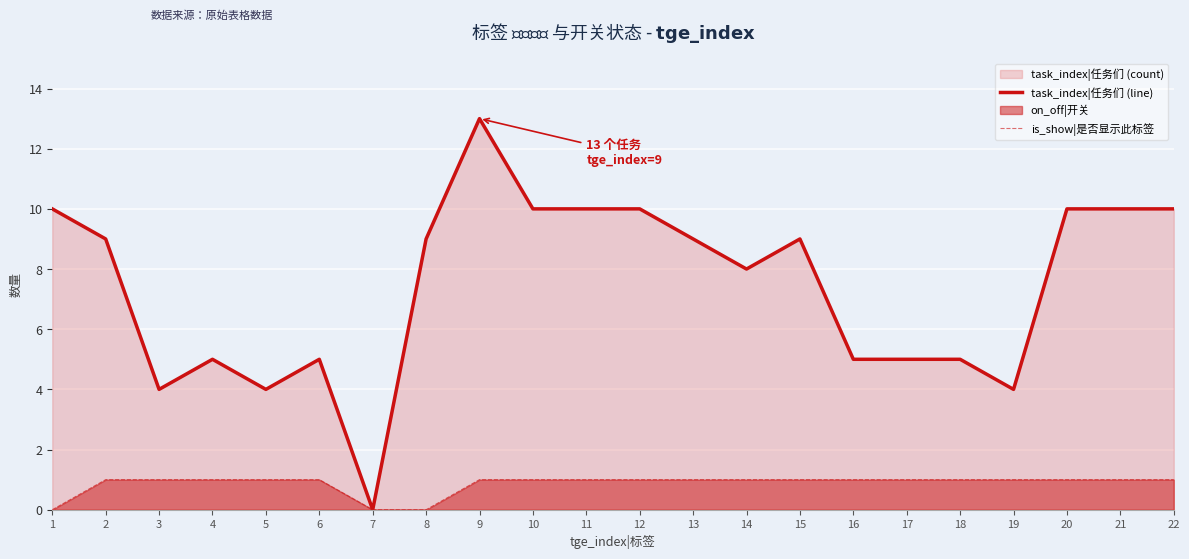

List the series in order of their overall mean, lowest first.

is_show|是否显示此标签, task_index|任务们 (line)